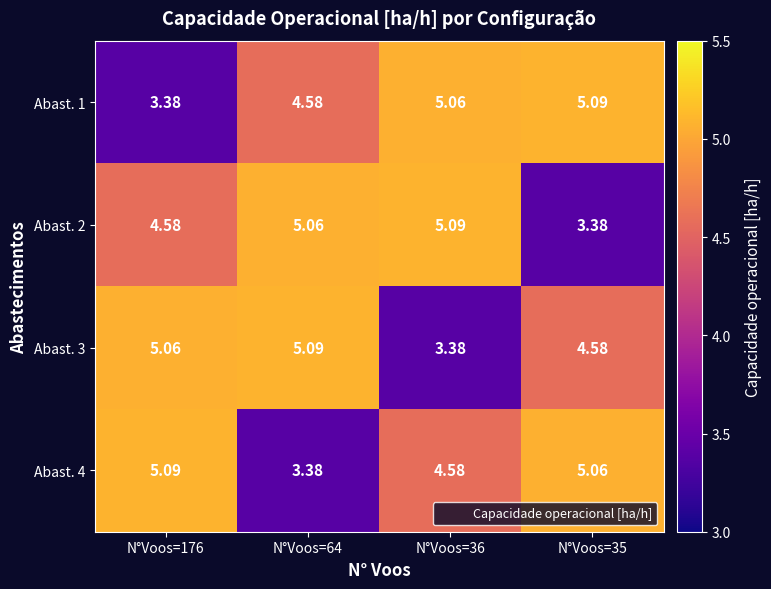

Is the value of Abast. 4 at N°Voos=36 greater than the value of Abast. 3 at N°Voos=64?

No